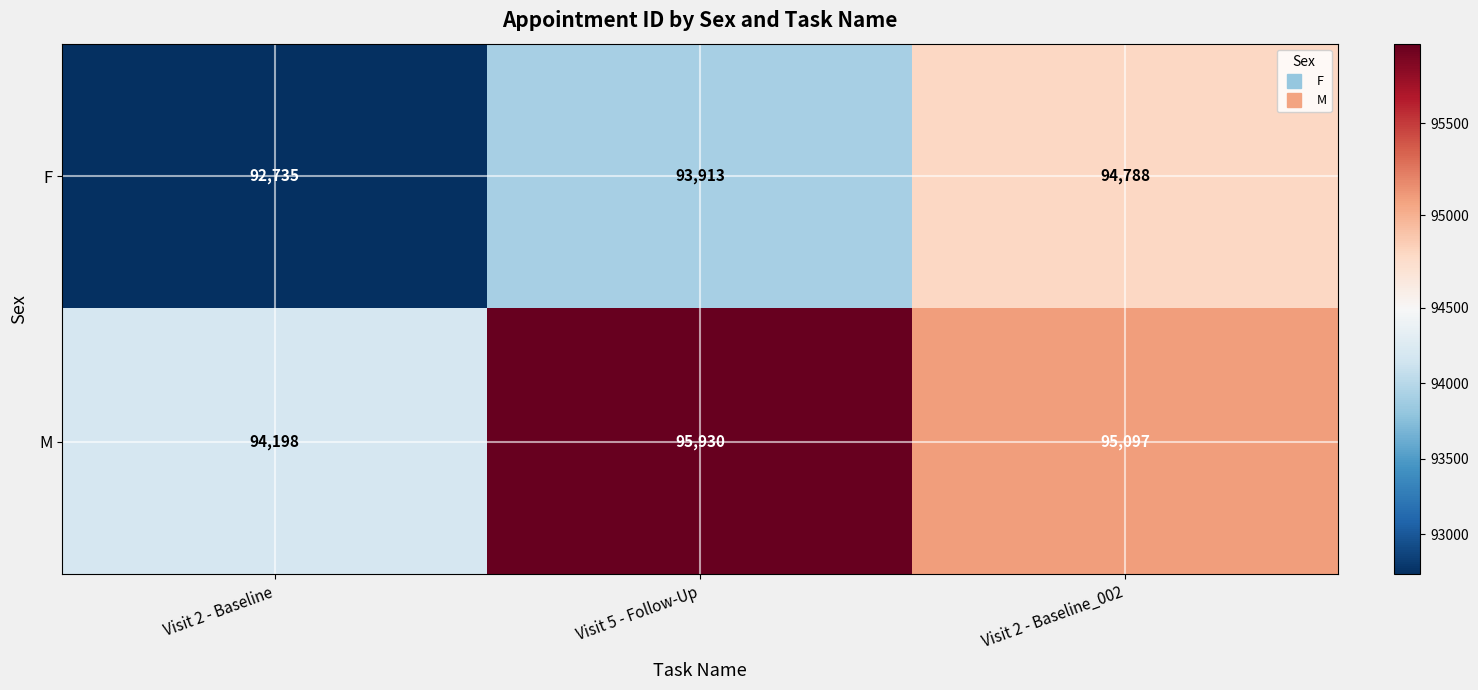

At which label is F closest to 93761?

Visit 5 - Follow-Up